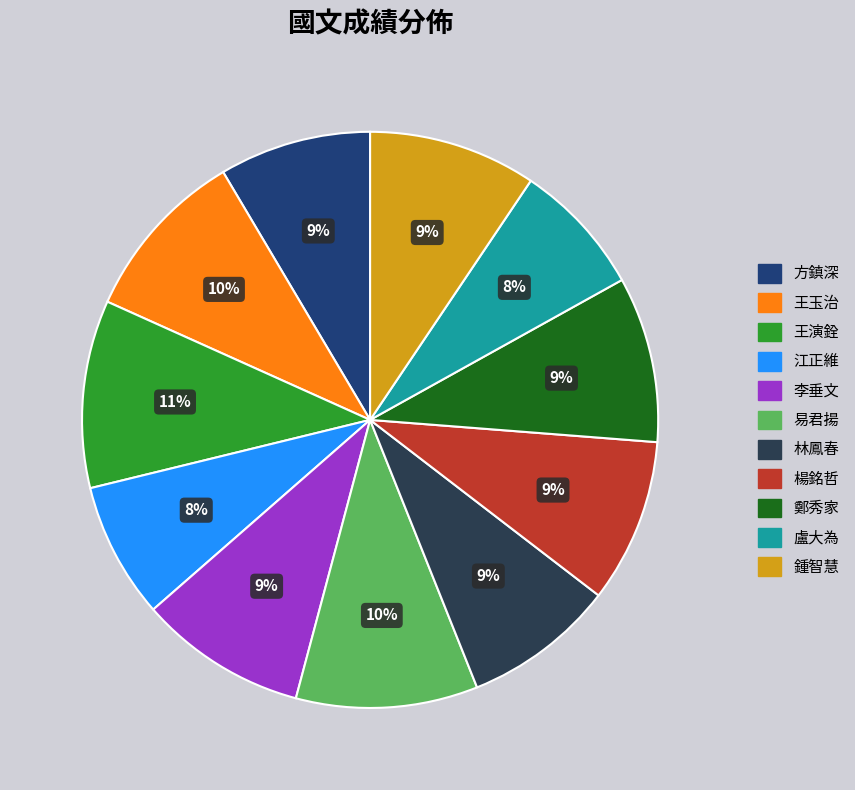

To the nearest percent, what percentage of the pie is 鄭秀家?

9%